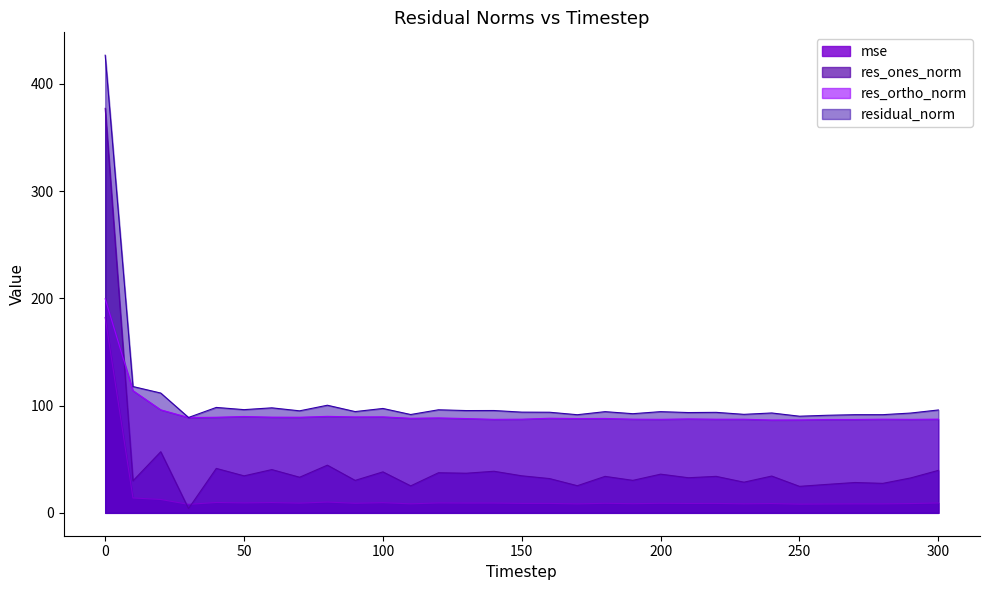

True or false: residual_norm and res_ones_norm intersect in this chart.

False